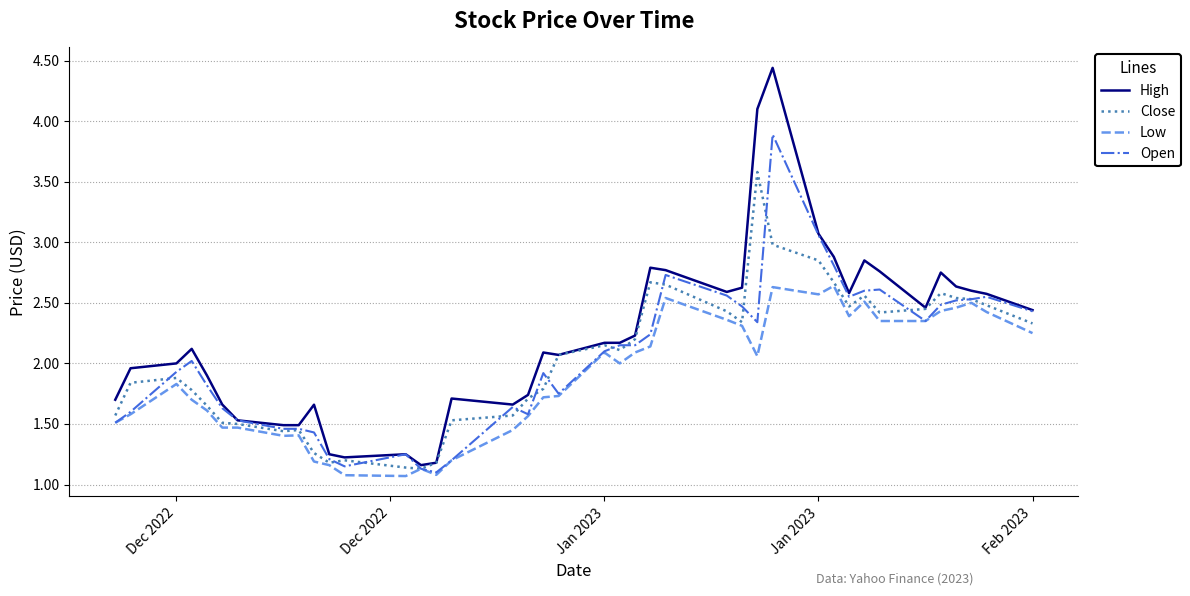

True or false: Close has more than 1 interior local peaks.

True